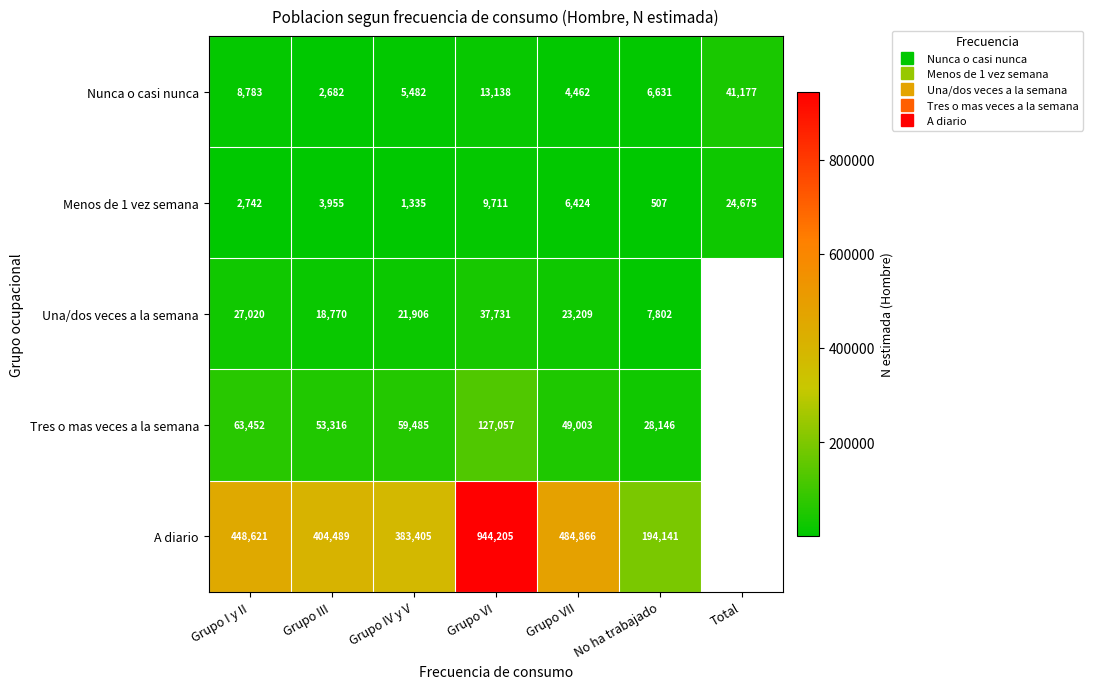

What is the smallest value displayed?

507.0